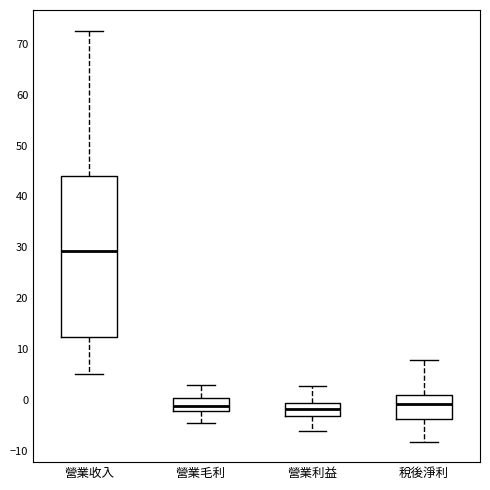

Reading left to right, transcribe this box plot: for each box, give where its median line is, the range the box spans, and where its two whiskers end, as read against the y-axis. The values are not printed on the chart, so give them approximately, as read against the axis.

營業收入: median 29, box 12 to 44, whiskers 5 to 73
營業毛利: median -1, box -2 to 0, whiskers -5 to 3
營業利益: median -2, box -3 to -1, whiskers -6 to 3
稅後淨利: median -1, box -4 to 1, whiskers -8 to 8